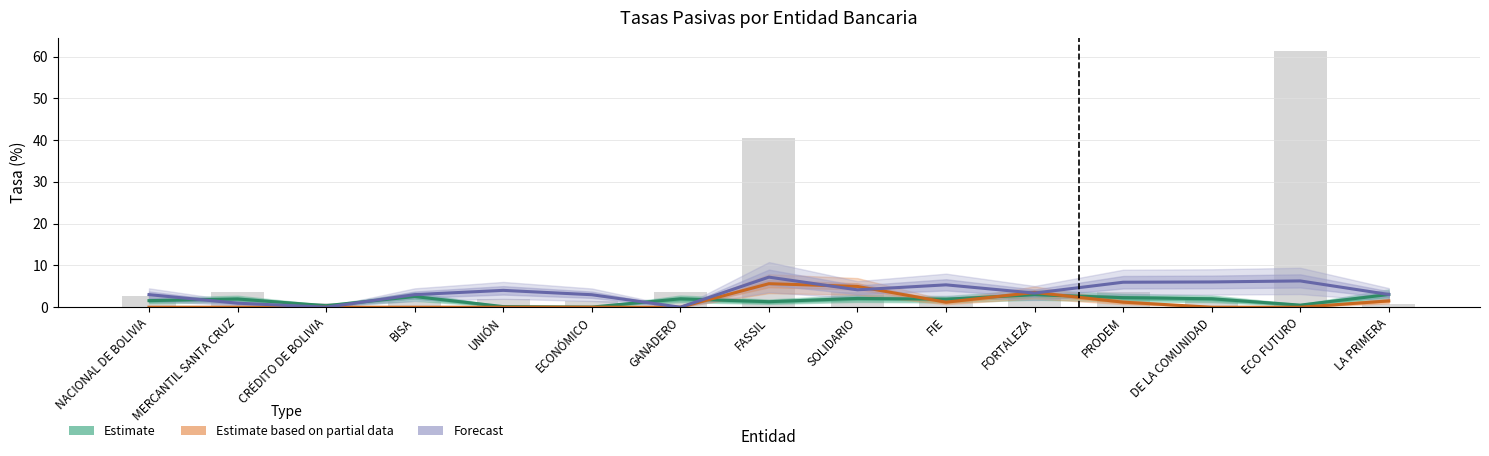

Reading left to right, what are all the values shown in this chart?

Estimate: NACIONAL DE BOLIVIA=1.6	MERCANTIL SANTA CRUZ=2.0	CRÉDITO DE BOLIVIA=0.4	BISA=2.6	UNIÓN=0.2	ECONÓMICO=0.0	GANADERO=2.0	FASSIL=1.3	SOLIDARIO=2.1	FIE=1.9	FORTALEZA=3.0	PRODEM=2.3	DE LA COMUNIDAD=2.0	ECO FUTURO=0.5	LA PRIMERA=3.0
Estimate based on partial data: NACIONAL DE BOLIVIA=0.0	MERCANTIL SANTA CRUZ=0.0	CRÉDITO DE BOLIVIA=0.0	BISA=0.0	UNIÓN=0.0	ECONÓMICO=0.0	GANADERO=0.0	FASSIL=5.6	SOLIDARIO=5.0	FIE=1.2	FORTALEZA=3.5	PRODEM=1.2	DE LA COMUNIDAD=0.0	ECO FUTURO=0.0	LA PRIMERA=1.5
Forecast: NACIONAL DE BOLIVIA=3.0	MERCANTIL SANTA CRUZ=1.0	CRÉDITO DE BOLIVIA=0.0	BISA=3.0	UNIÓN=4.0	ECONÓMICO=3.0	GANADERO=0.0	FASSIL=7.2	SOLIDARIO=4.2	FIE=5.4	FORTALEZA=3.4	PRODEM=6.0	DE LA COMUNIDAD=6.0	ECO FUTURO=6.3	LA PRIMERA=3.1
DPF 30d MN (scaled): NACIONAL DE BOLIVIA=2.7	MERCANTIL SANTA CRUZ=3.6	CRÉDITO DE BOLIVIA=1.1	BISA=1.1	UNIÓN=2.0	ECONÓMICO=1.6	GANADERO=3.6	FASSIL=40.4	SOLIDARIO=3.6	FIE=2.6	FORTALEZA=2.3	PRODEM=3.6	DE LA COMUNIDAD=2.0	ECO FUTURO=61.4	LA PRIMERA=0.8